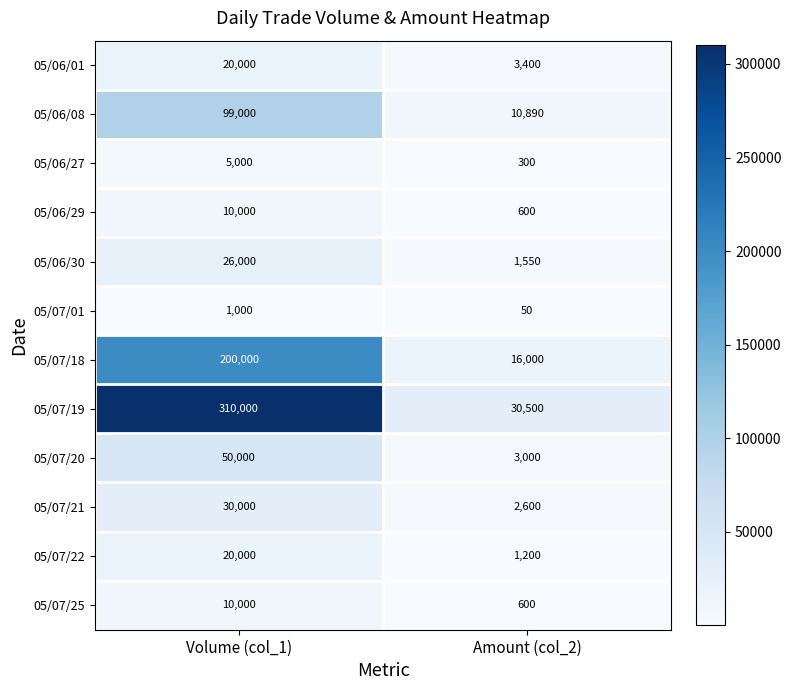

What is the sum of the 05/07/01 values at Amount (col_2) and Volume (col_1)?

1050